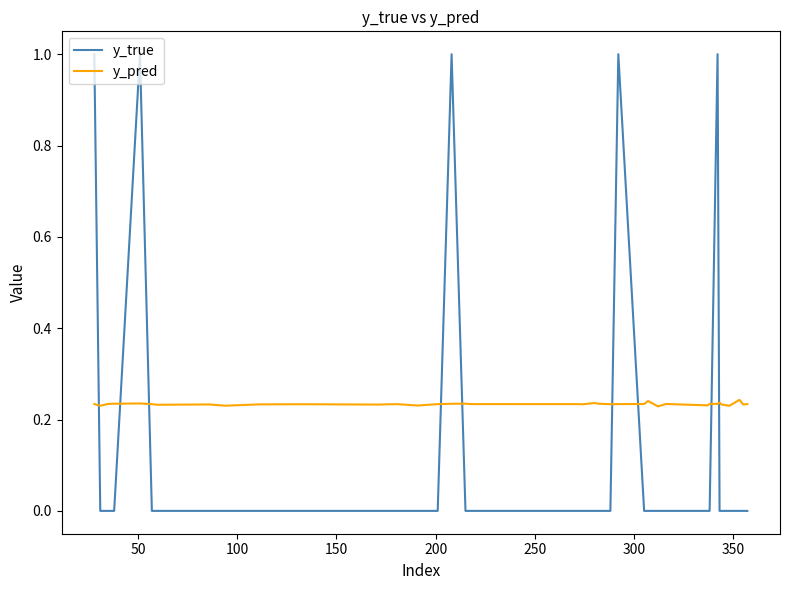

Which series has the largest range (max minus min)?

y_true